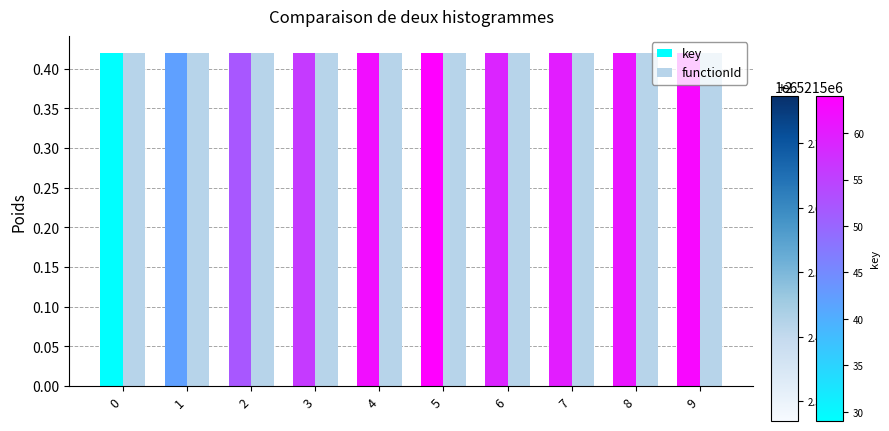

What is the total value across all series at 2?

0.8